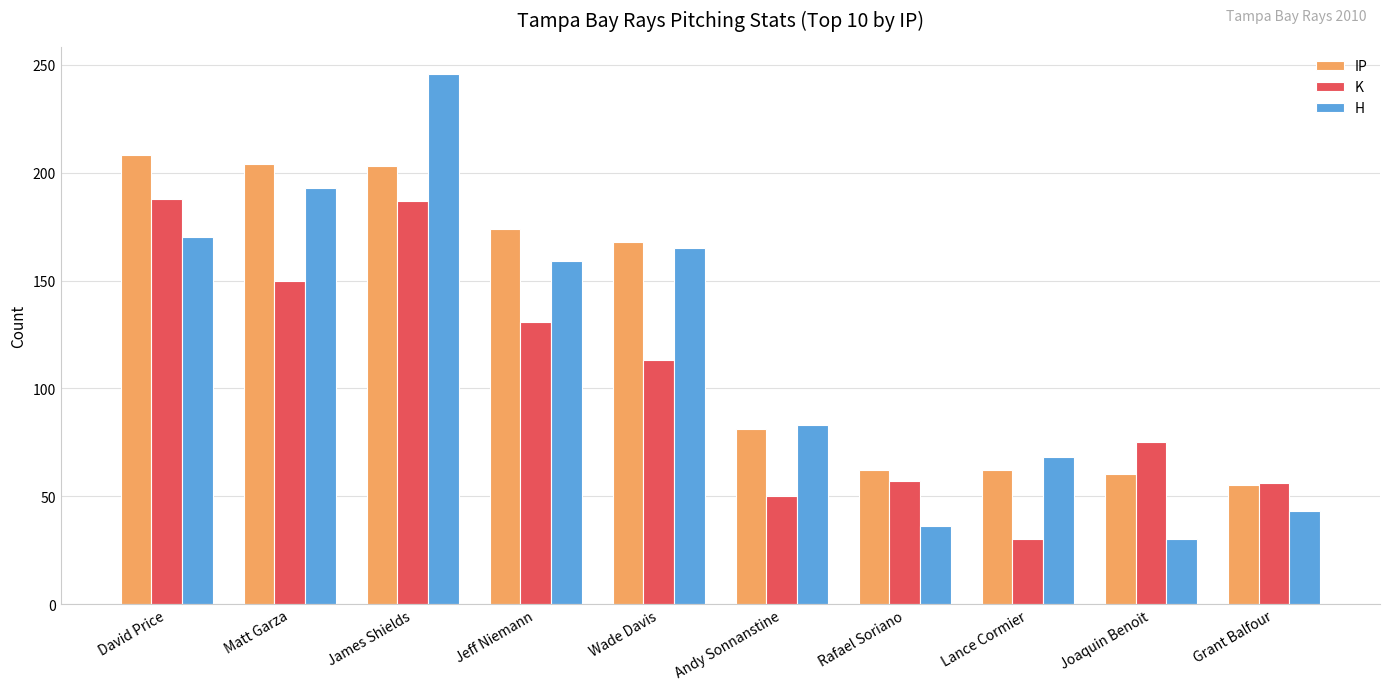

What is the label of the 7th bar from the right?

Jeff Niemann